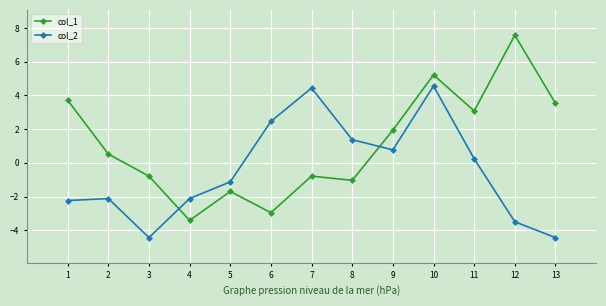

Does the chart display data point markers on the line(s)?

Yes